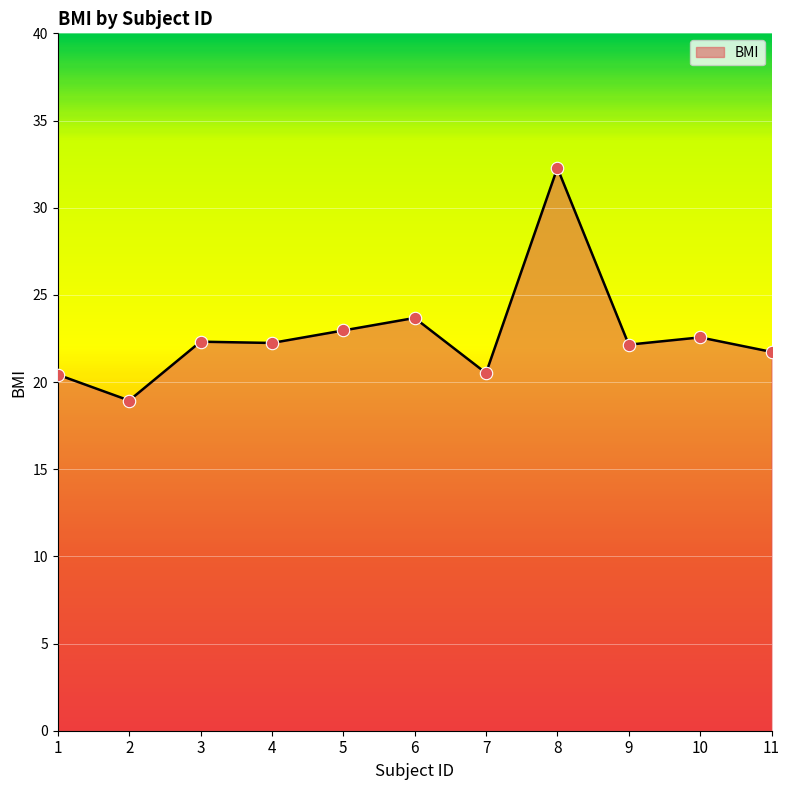

What is the ratio of the value at 2 to the value at 9?

0.9